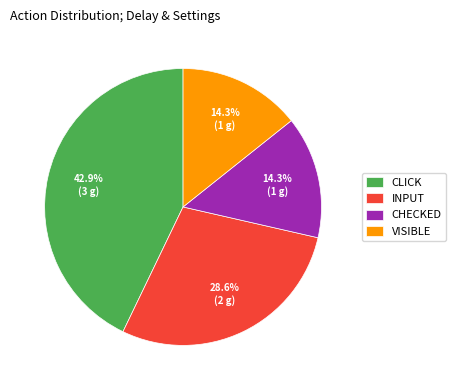

Count the number of slices in the pie.

4